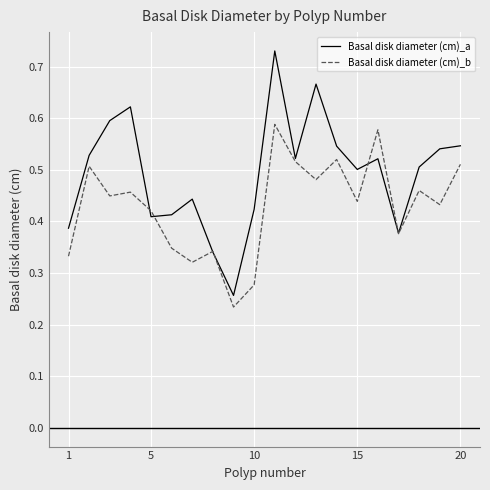

Rank the series by their average value, from lowest to highest.

Basal disk diameter (cm)_b, Basal disk diameter (cm)_a